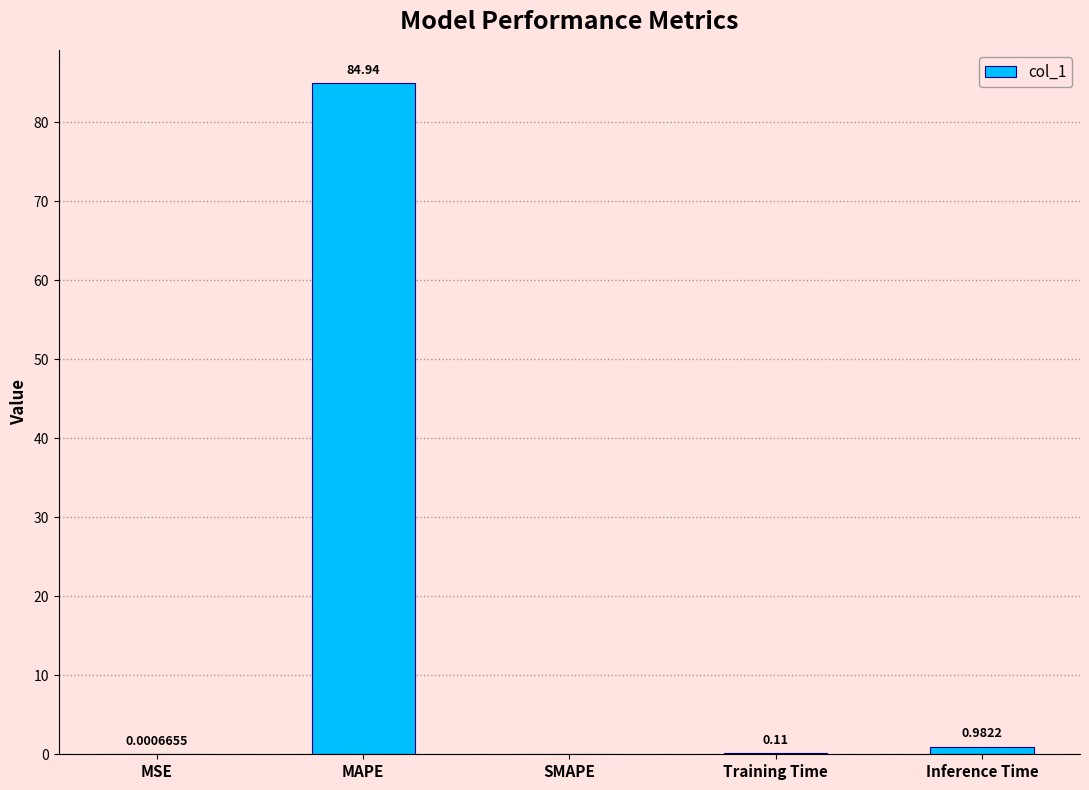

Are the bars horizontal?

No